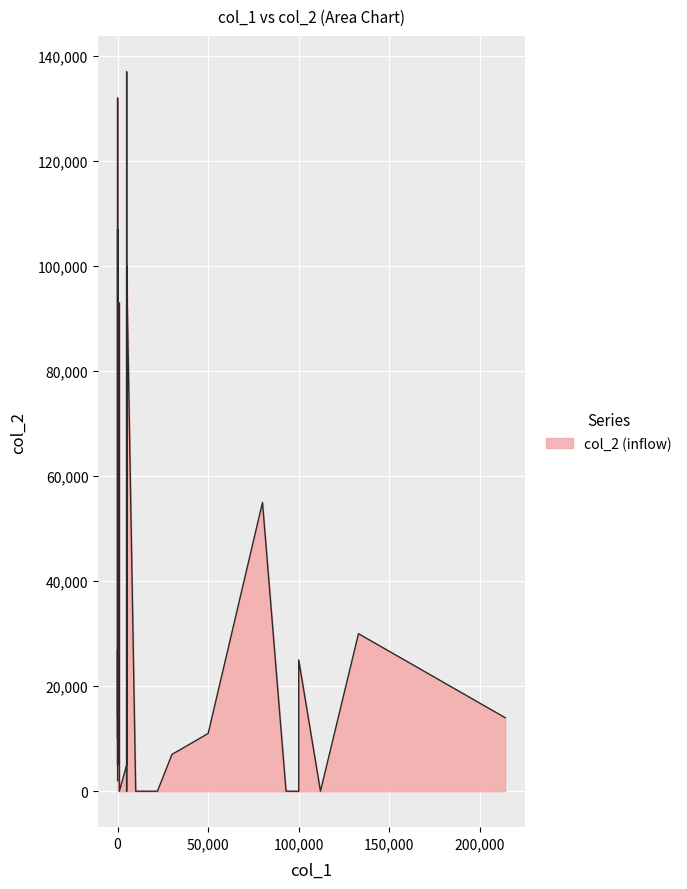

The value at 21 is 0. True or false?

True